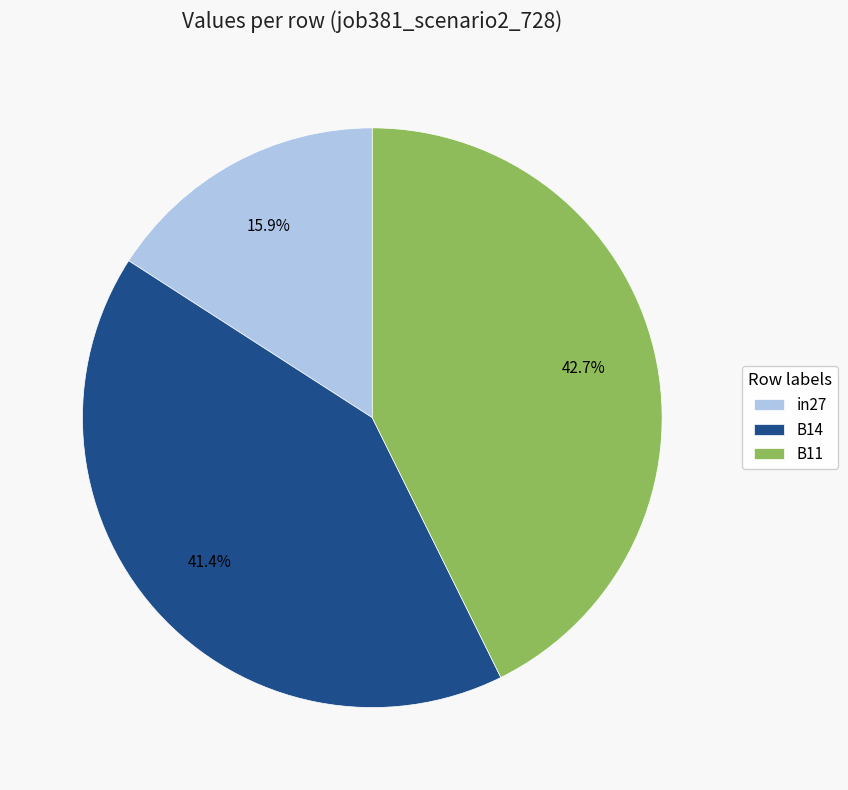

What portion of the pie excludes in27?

84.1%